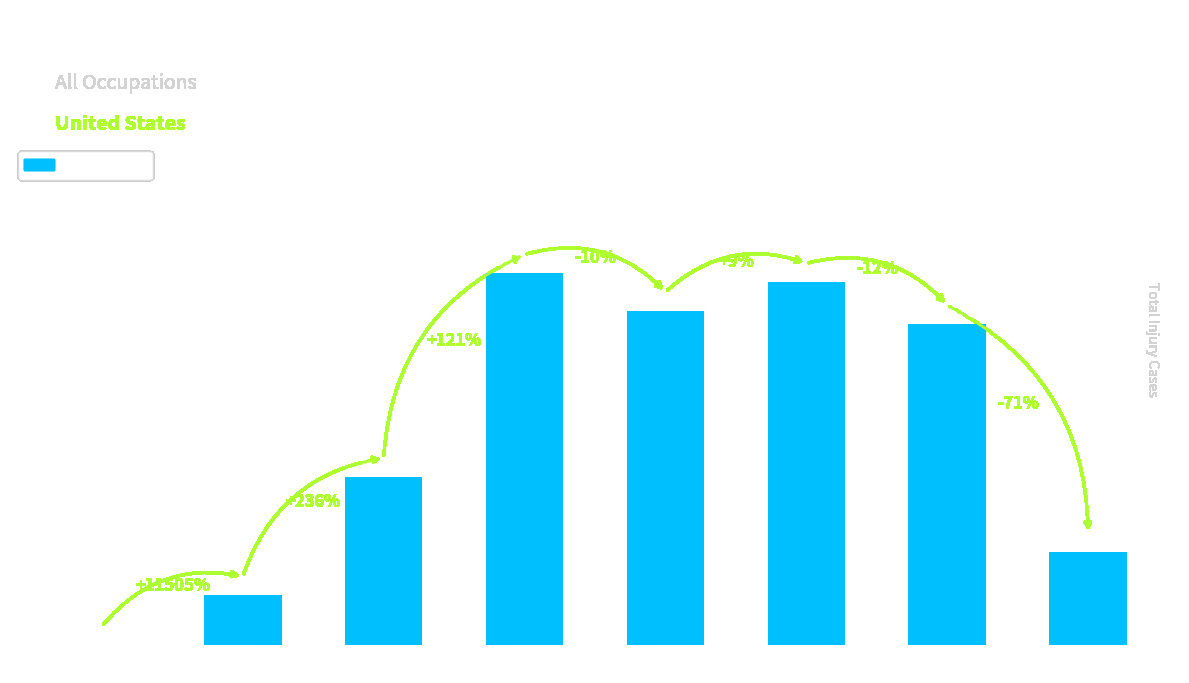

At which label does the data first exceed 163570?

25 to 34